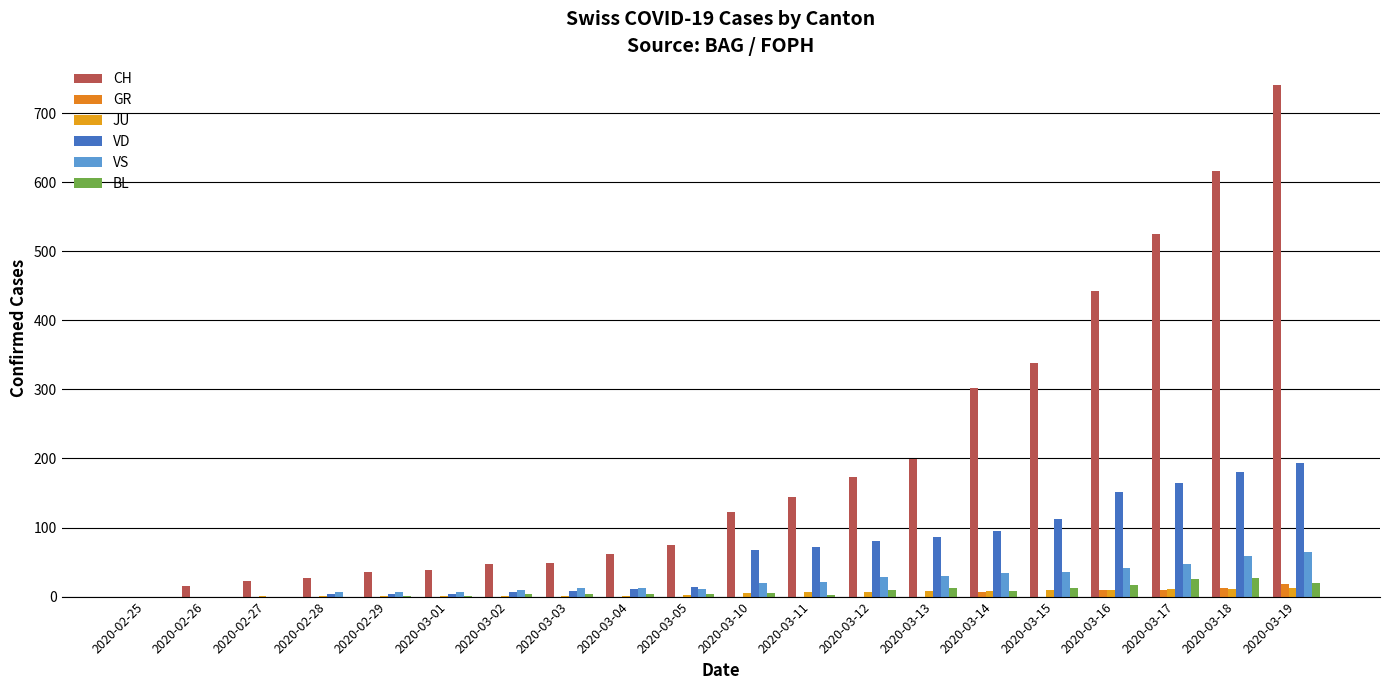

Are the bars grouped side by side (vs. stacked)?

Yes